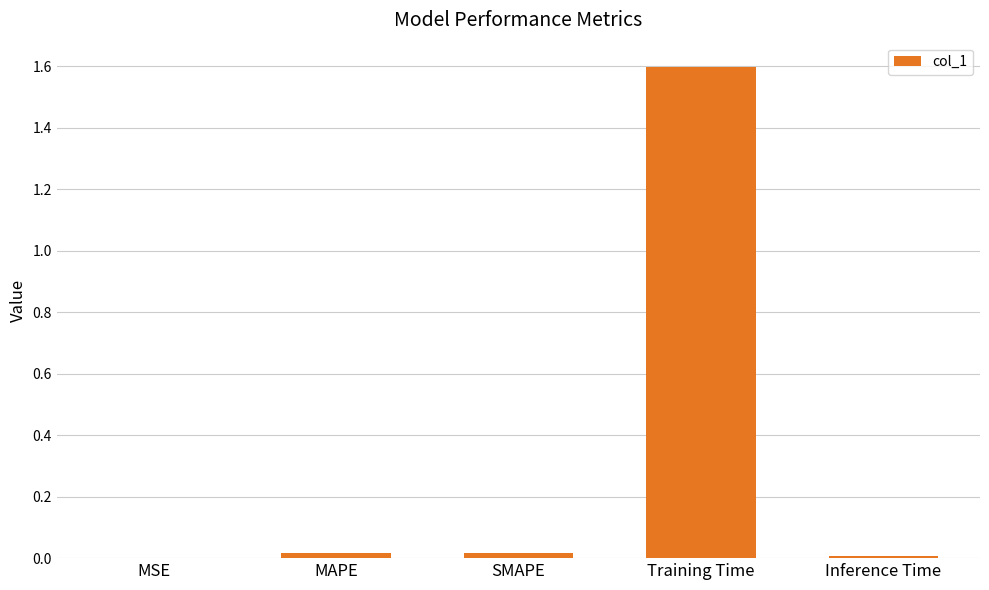

The value at Training Time is 1.0. True or false?

False